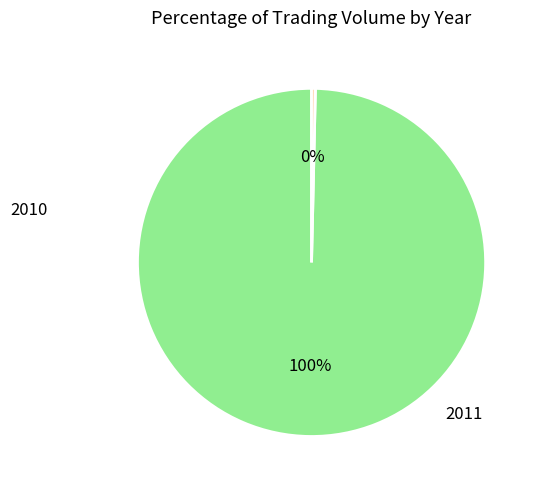

Does any single category account for the majority?

Yes